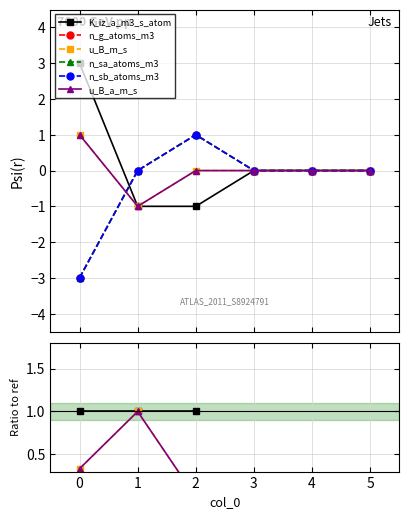

What is the difference between the maximum and minimum values in the n_sa_atoms_m3 series?

1.0